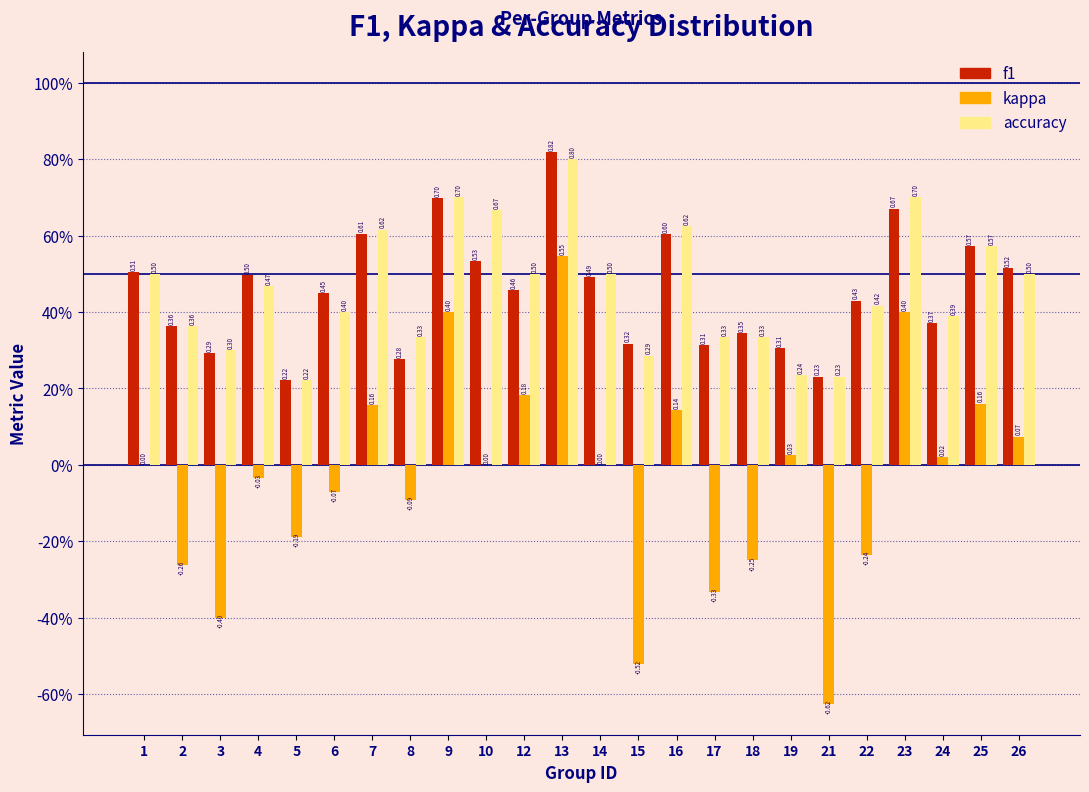

What are all the series names shown in the legend?

f1, kappa, accuracy